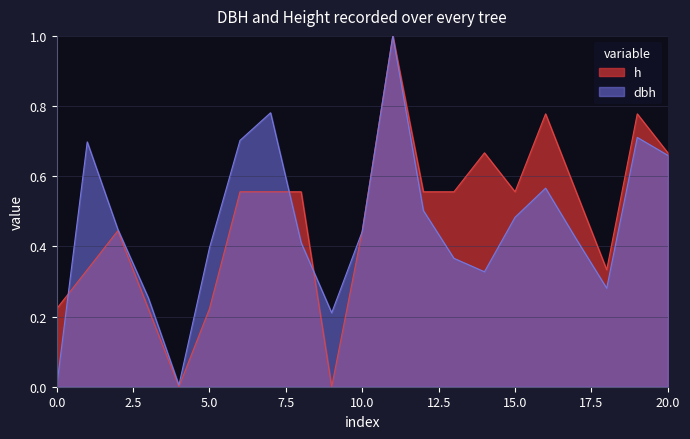

What is the maximum value for h?

1.0